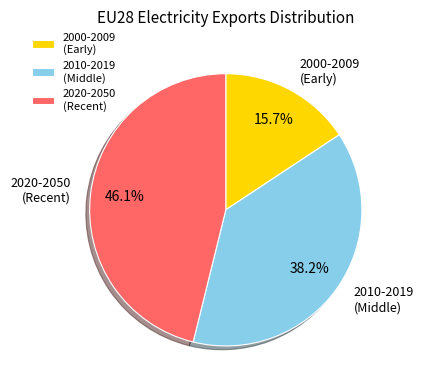

How many slices are in this pie chart?

3